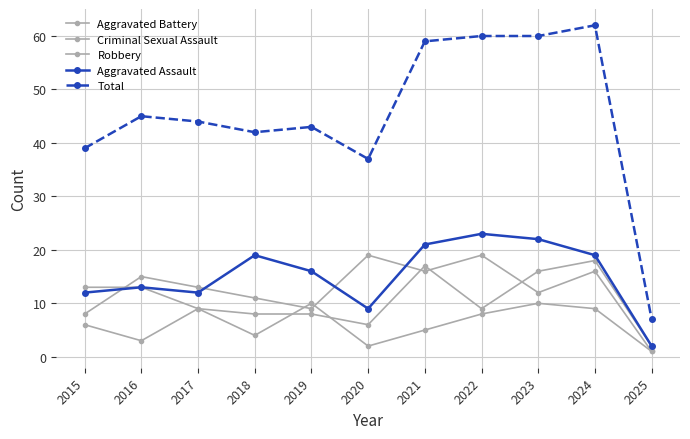

Where is Total nearest to the value 34?

2020